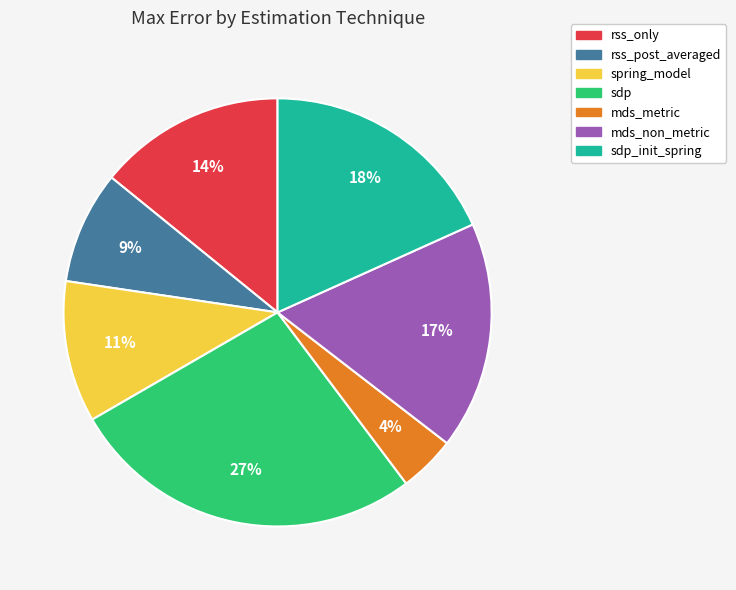

Is there any slice that represents more than half of the pie?

No